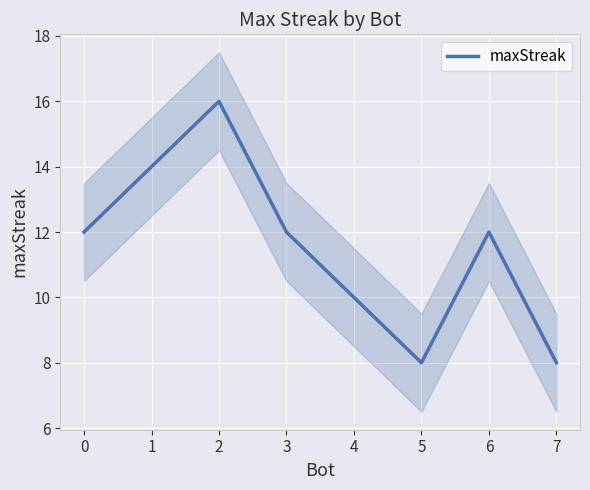

Reading left to right, list all the values displayed in this chart.

12	14	16	12	10	8	12	8